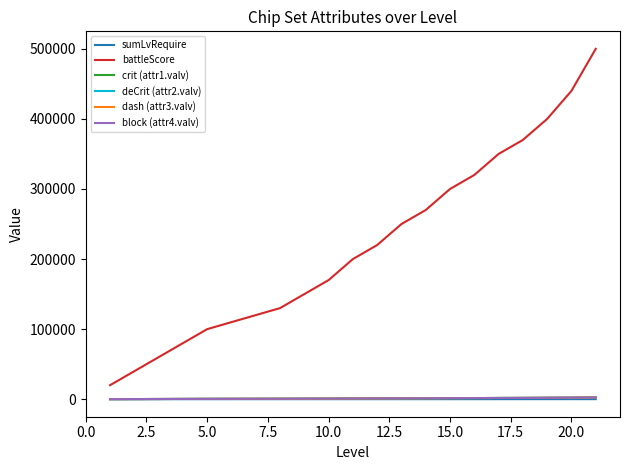

True or false: deCrit (attr2.valv) and crit (attr1.valv) cross at least once.

False